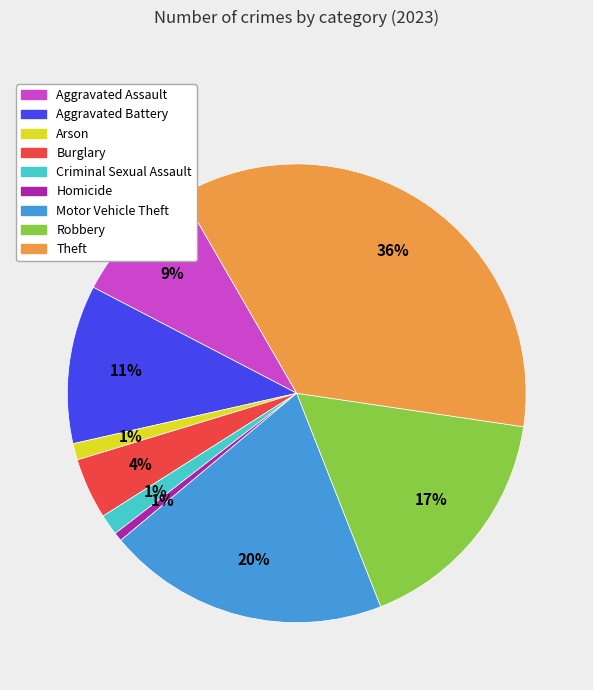

True or false: Homicide accounts for 9% of the total.

False